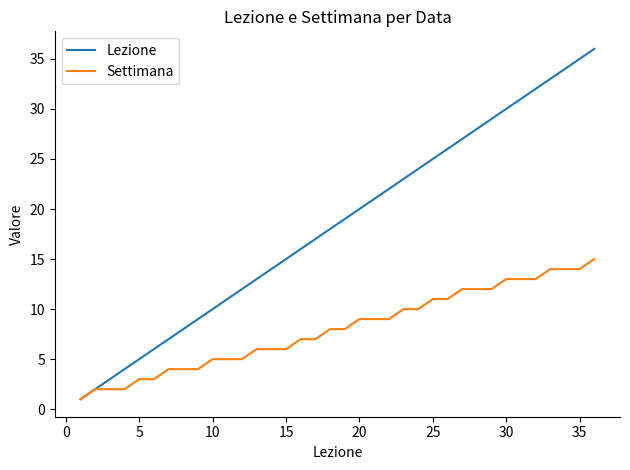

What is the maximum value shown in the chart?

36